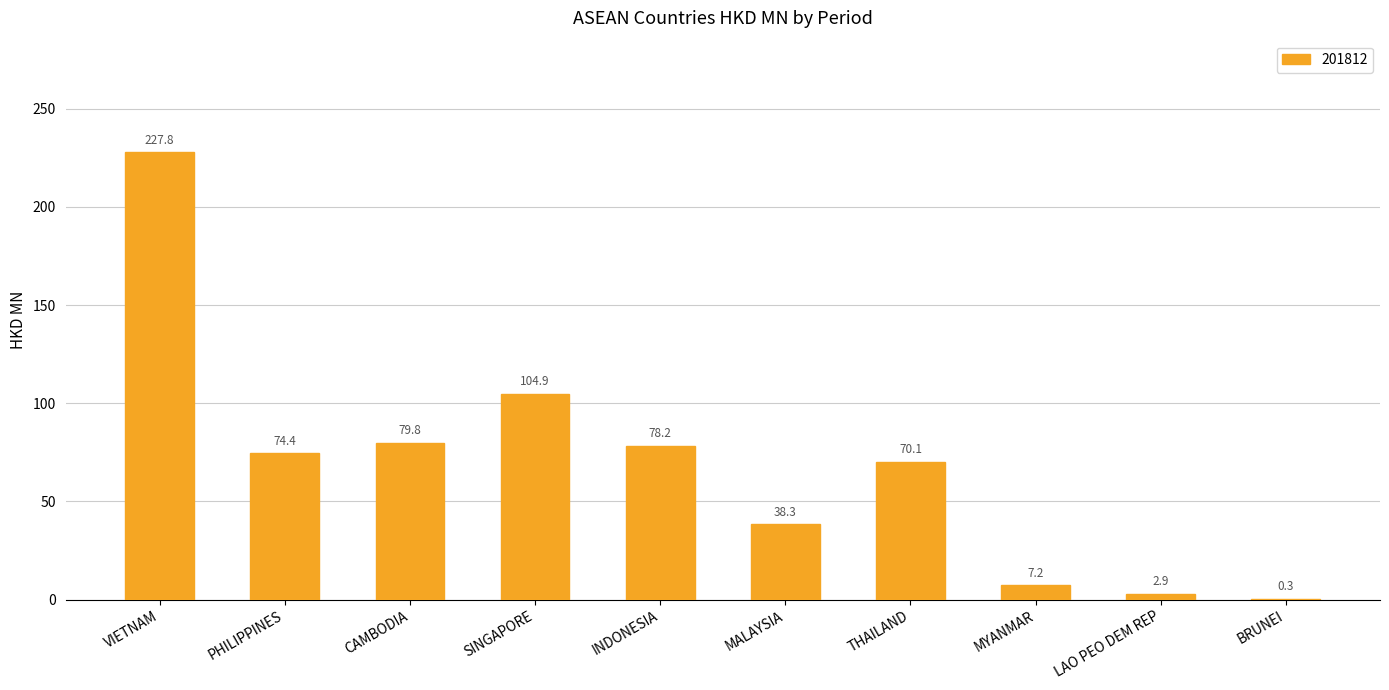

At which label is the value closest to 114?

SINGAPORE